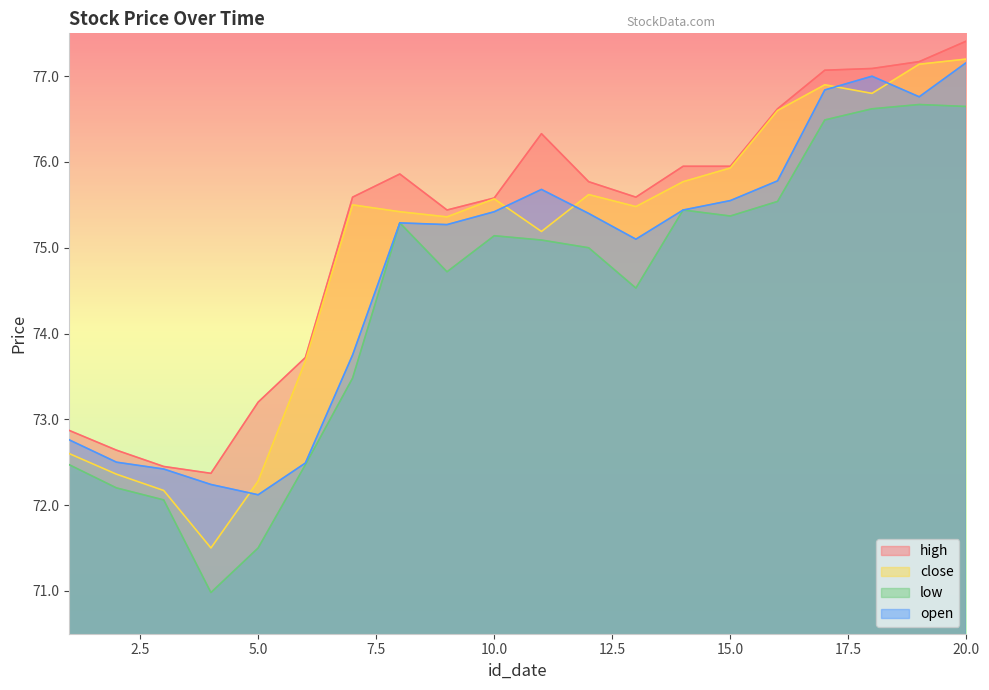

Rank the series at 18 from lowest to highest value.

low, close, open, high